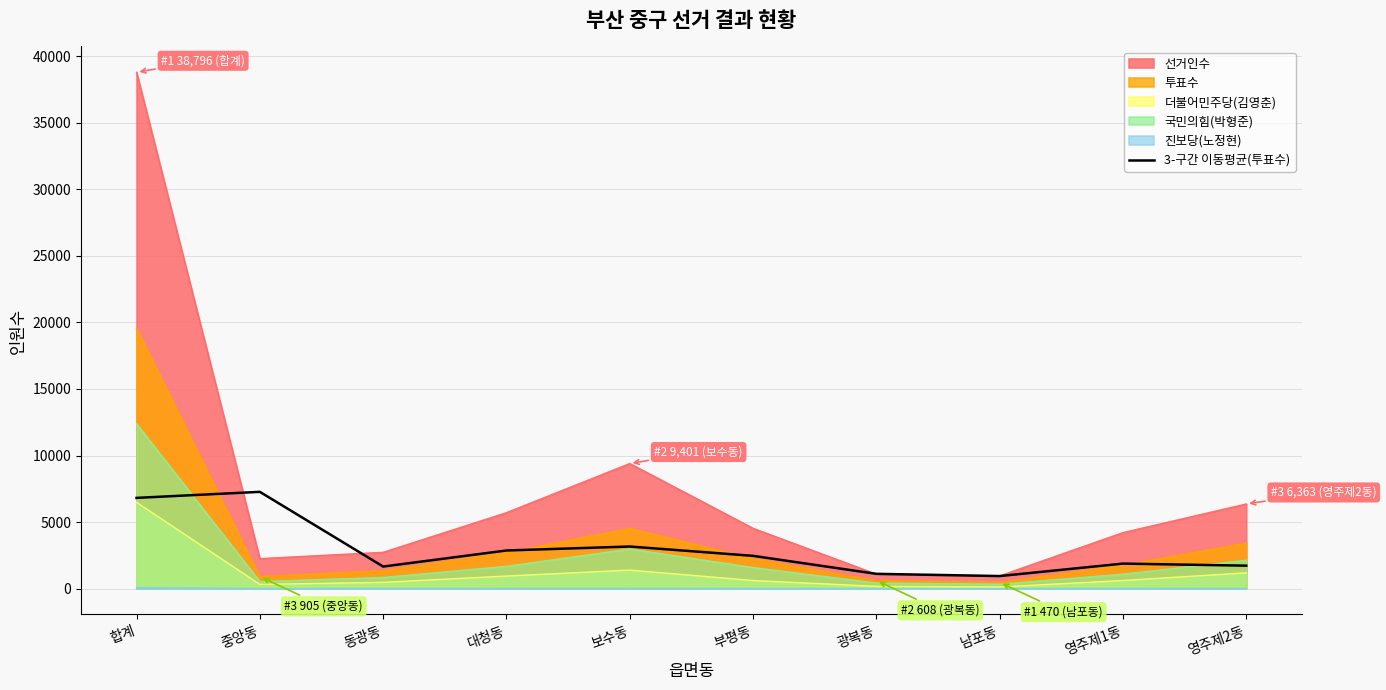

The chart shows a value of 2867.0 at 대청동. True or false?

True